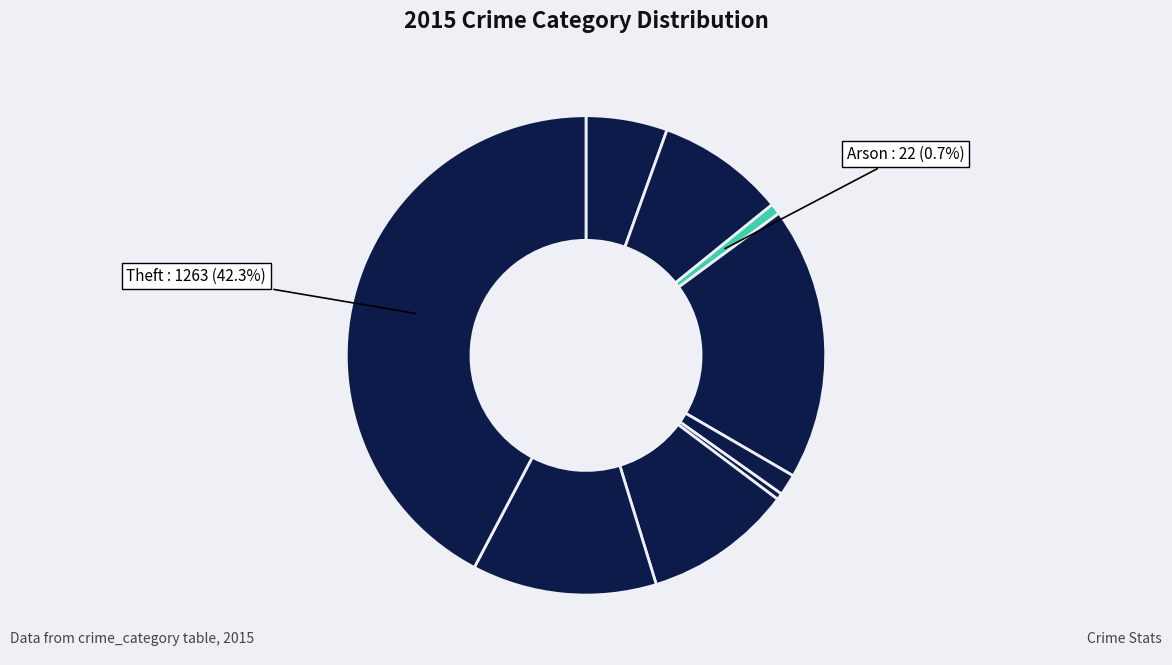

Count the number of slices in the pie.

9